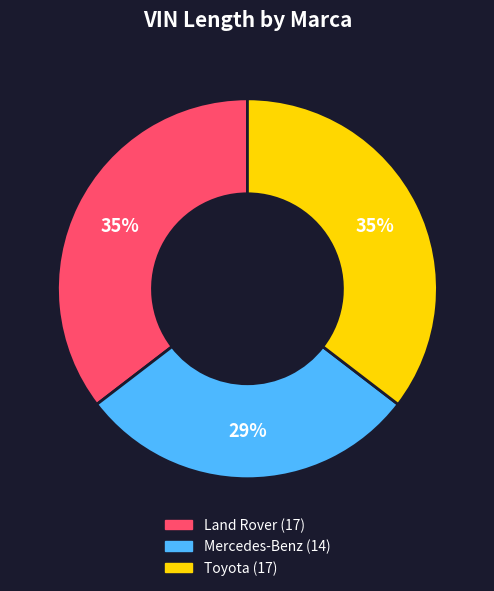

How many segments does this pie chart have?

3